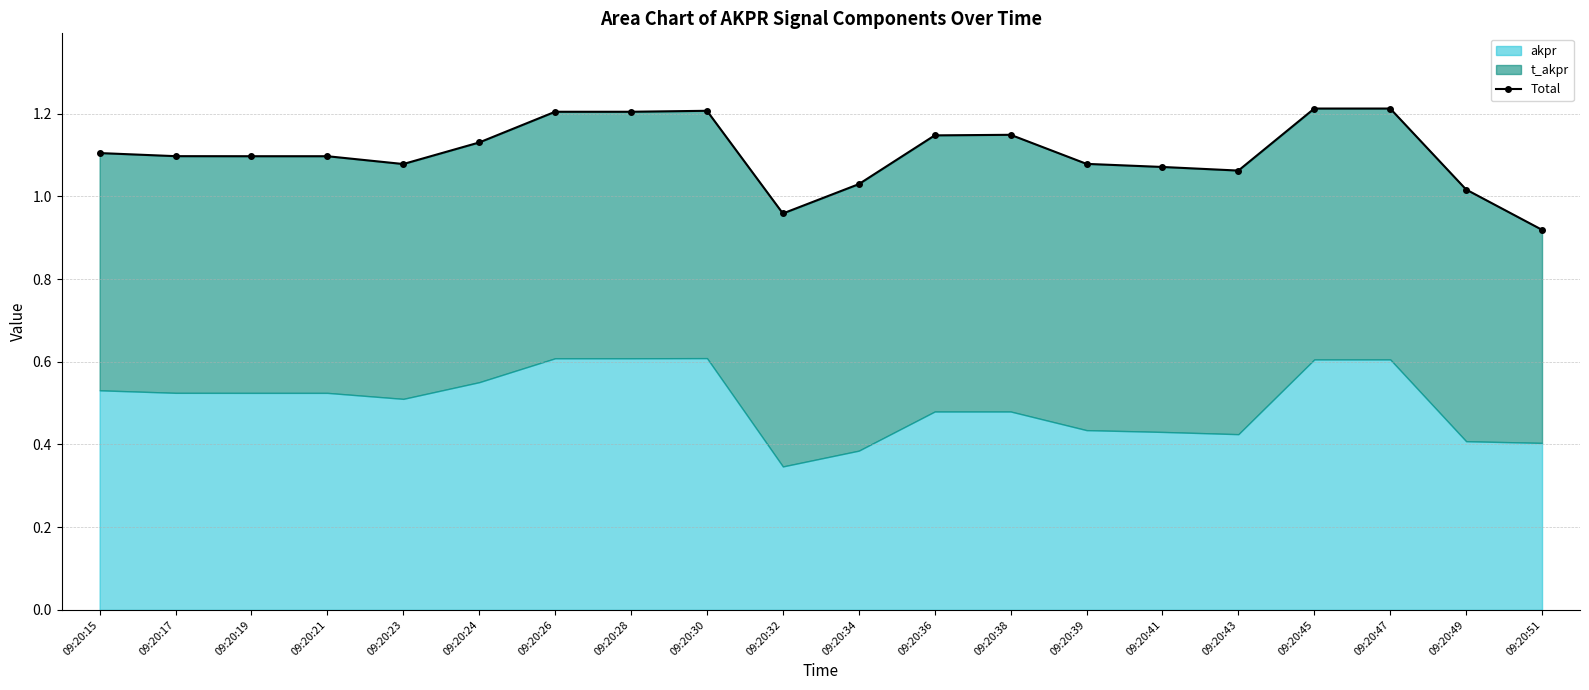

Read the value at 09:20:24.

1.1